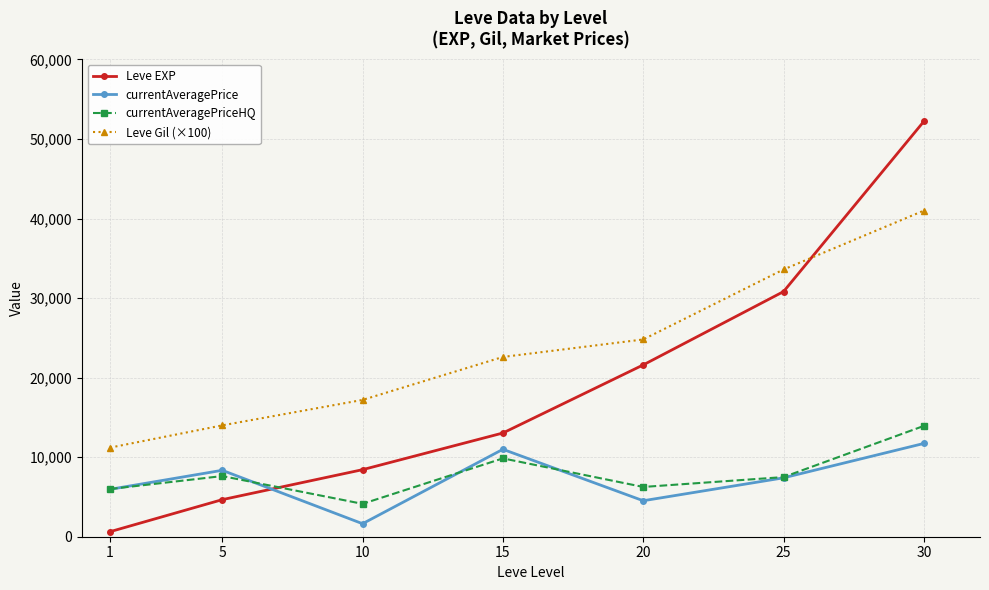

Is the value of currentAveragePrice at 5 greater than the value of Leve Gil (×100) at 20?

No